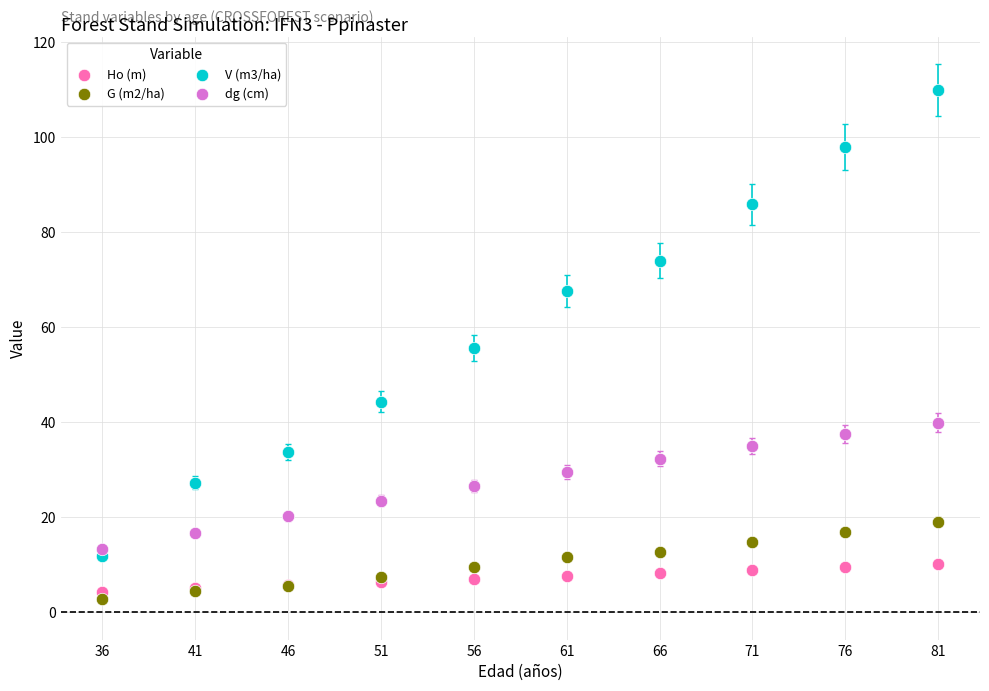

Which series has the widest spread of Y values?

V (m3/ha)